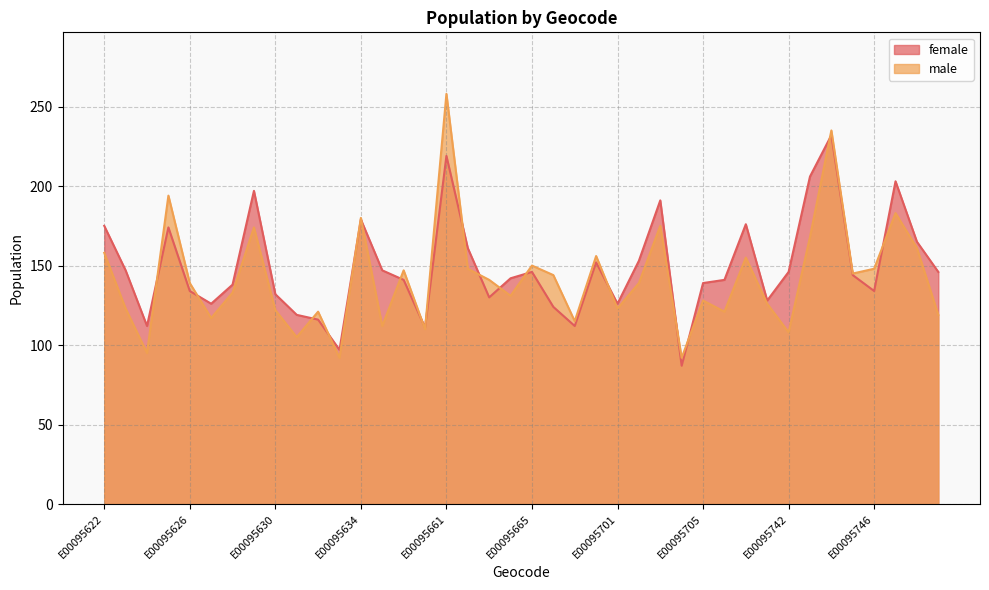

Reading right to left, transcribe all the data shown in this chart.

female: 146	165	203	134	144	232	206	146	128	176	141	139	87	191	153	126	152	112	124	146	142	130	161	219	111	141	147	179	97	116	119	132	197	138	126	134	174	112	147	175
male: 119	161	183	148	145	235	168	108	126	155	121	128	92	175	139	123	156	115	144	150	131	141	148	258	110	147	112	180	92	121	105	122	174	133	117	139	194	95	123	158